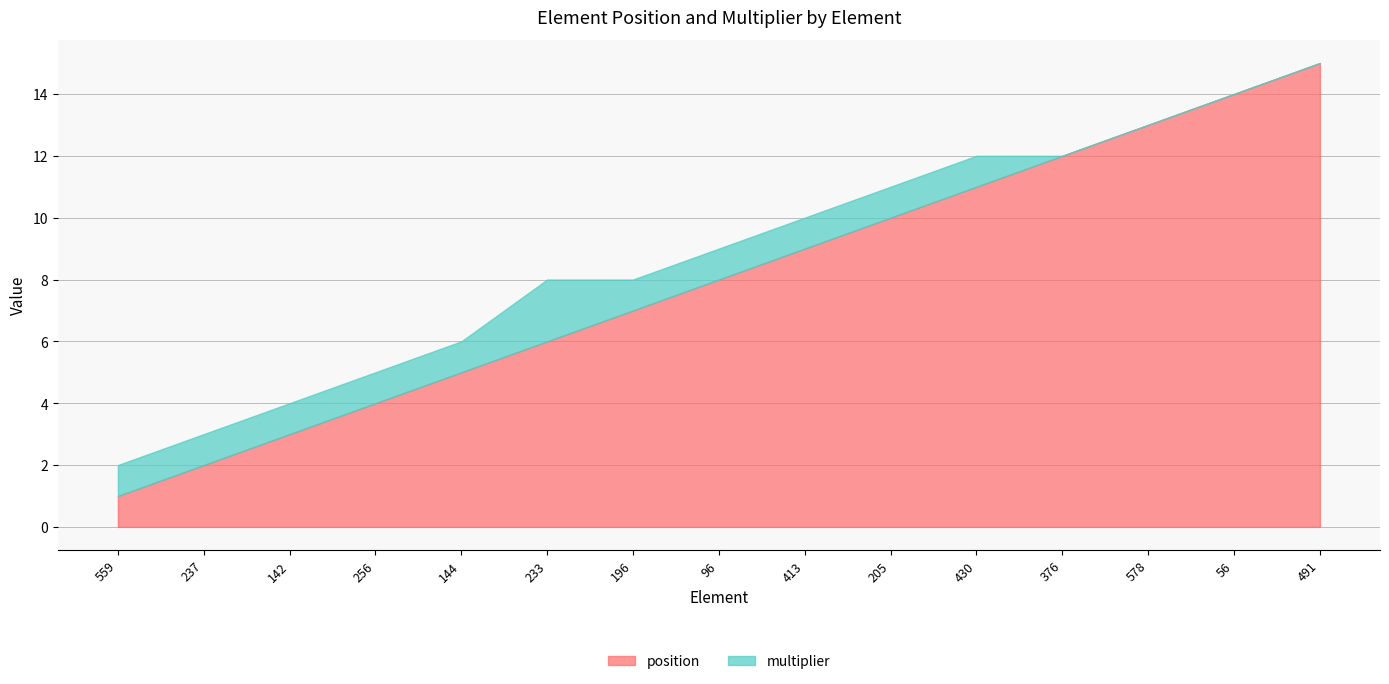

Which category has the highest value in the multiplier series?

233